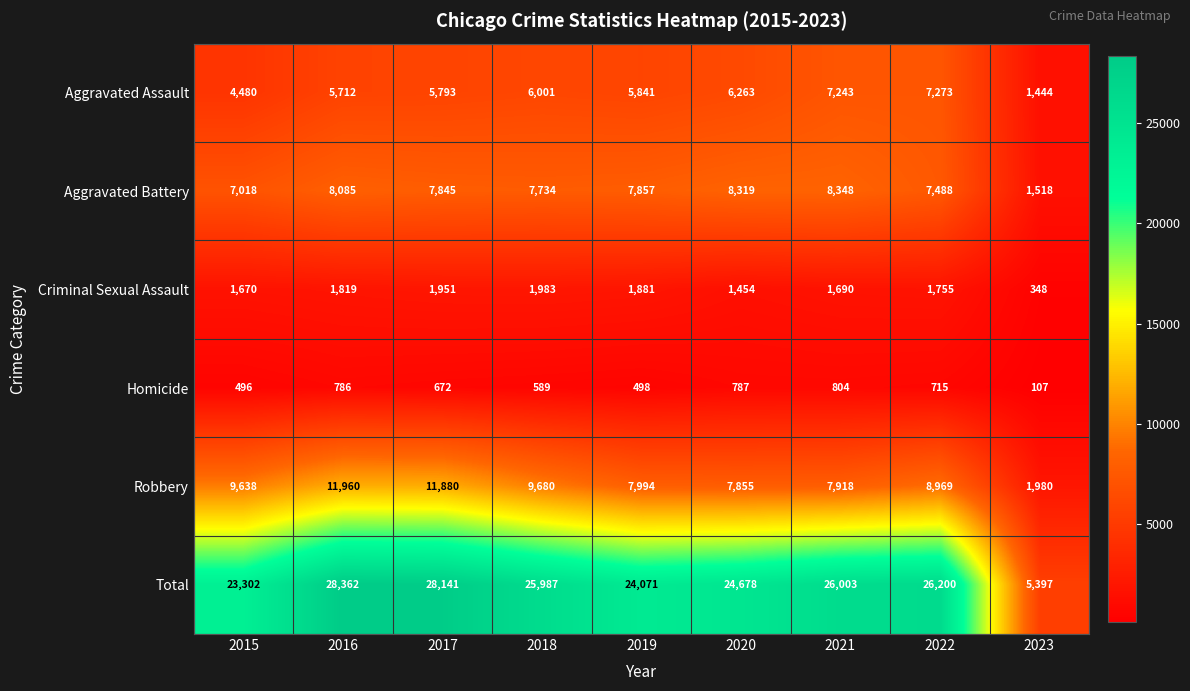

What is the sum of all Robbery values?

77874